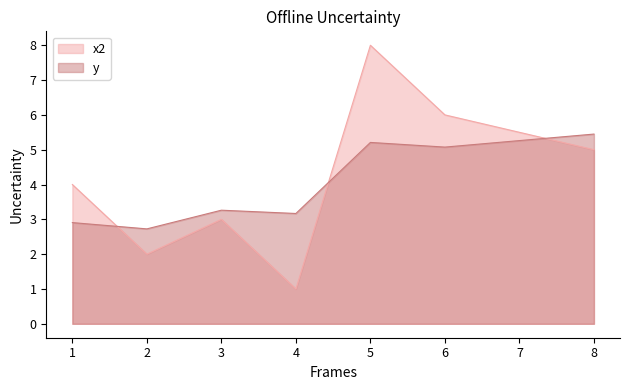

What is the total value across all series at 8?

10.4